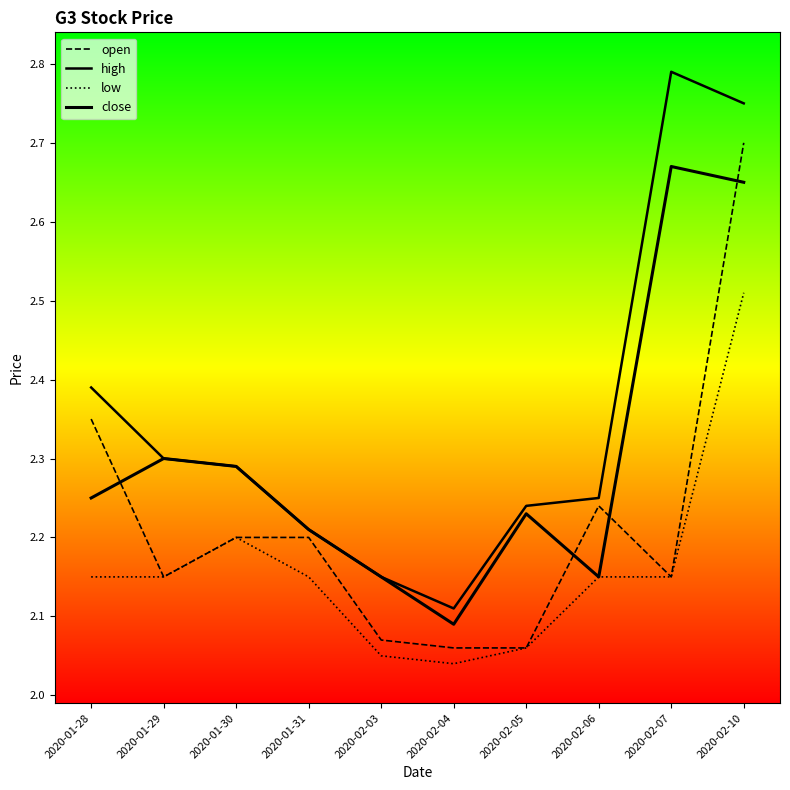

How many interior local valleys does the high series have?

1